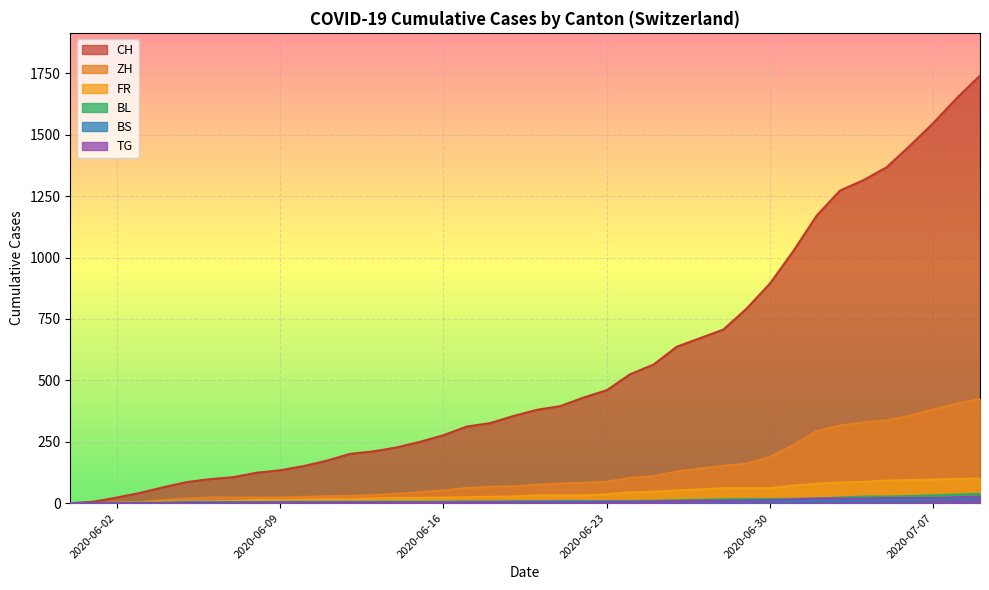

Which series has the largest range (max minus min)?

CH